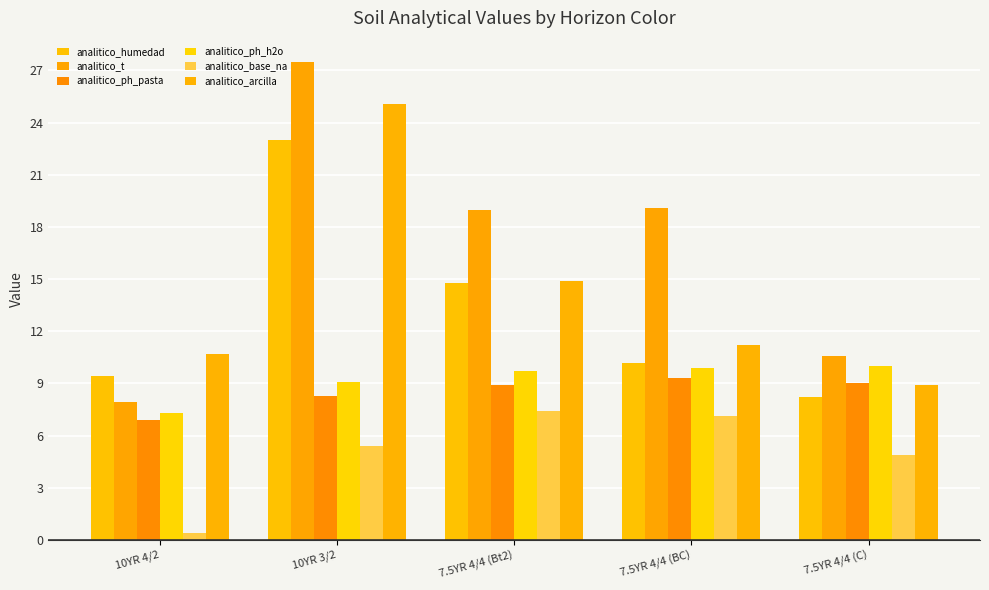

Rank the series by their maximum value, from lowest to highest.

analitico_base_na, analitico_ph_pasta, analitico_ph_h2o, analitico_humedad, analitico_arcilla, analitico_t